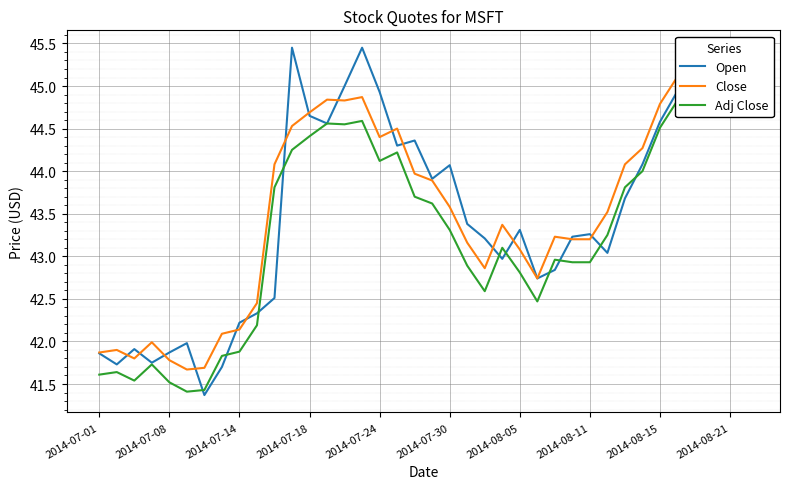

What is the value of the Open point at the 6th from the left?

42.0